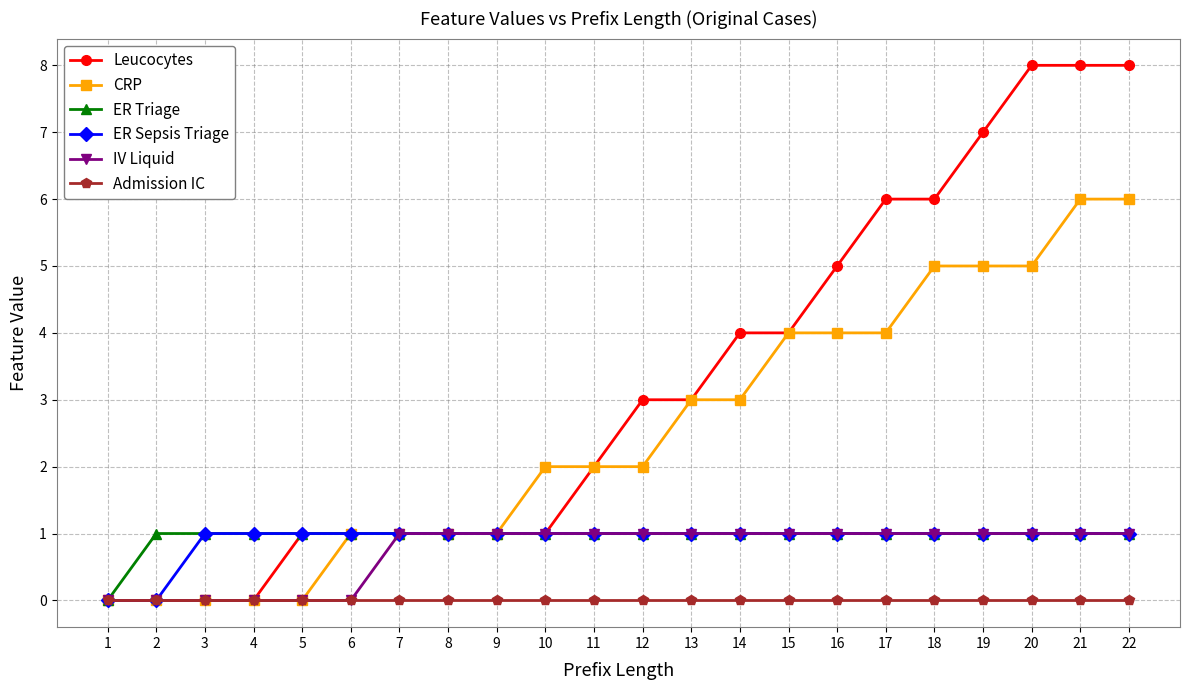

Is it true that Admission IC equals 0 at 8?

True